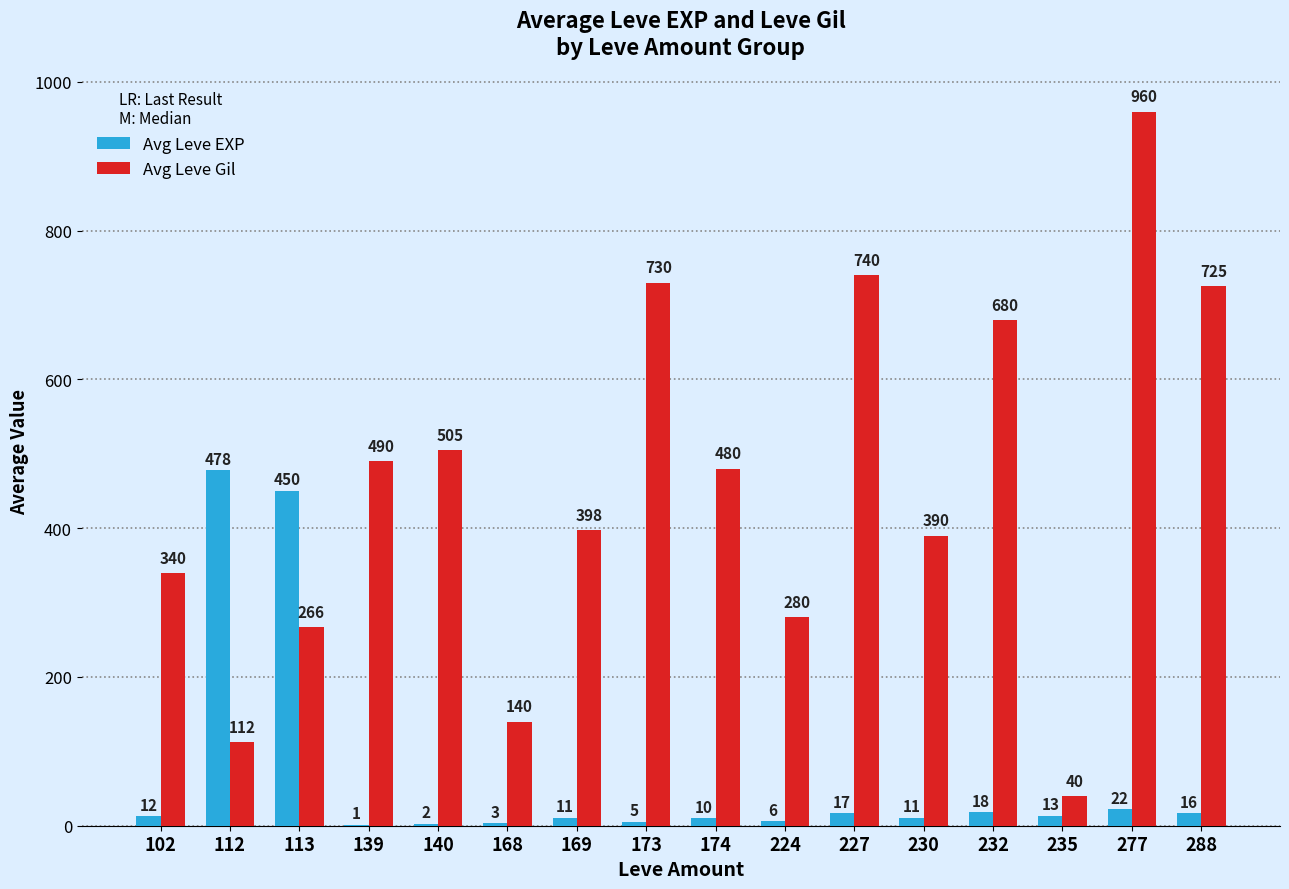

Is it true that Avg Leve EXP equals 12.5 at 102?

True